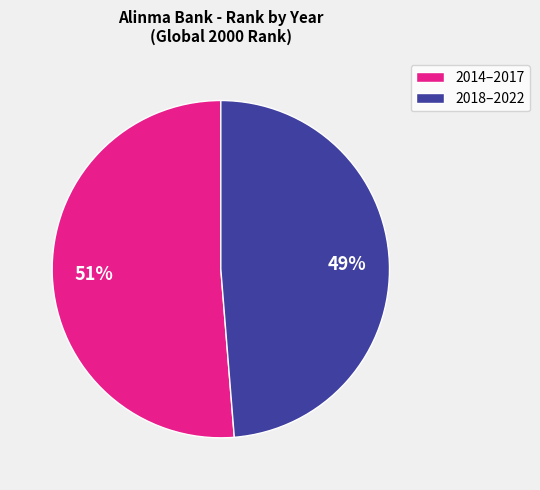

To the nearest percent, what is the average slice percentage?

50%